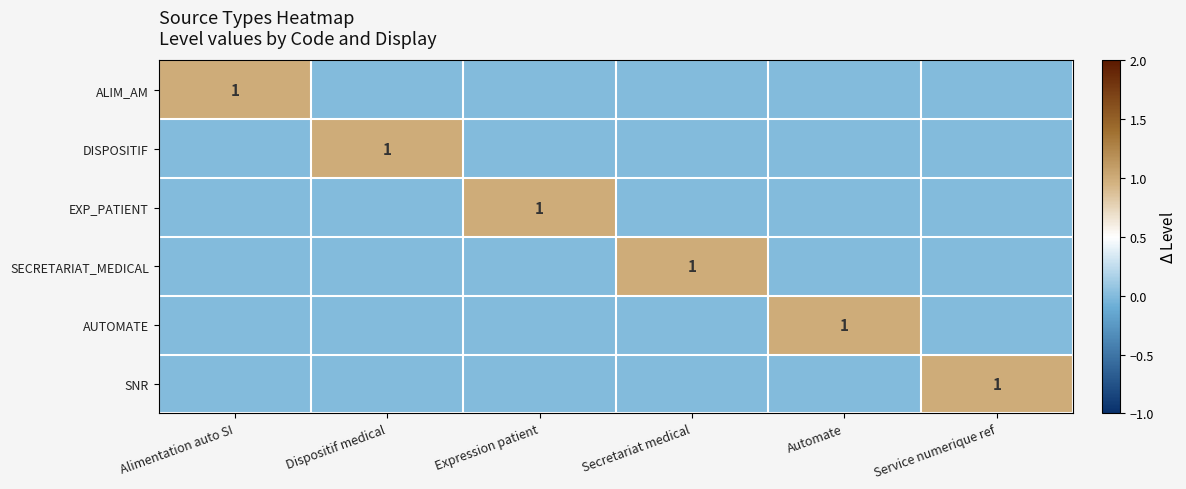

Is it true that DISPOSITIF equals 0 at Dispositif medical?

False